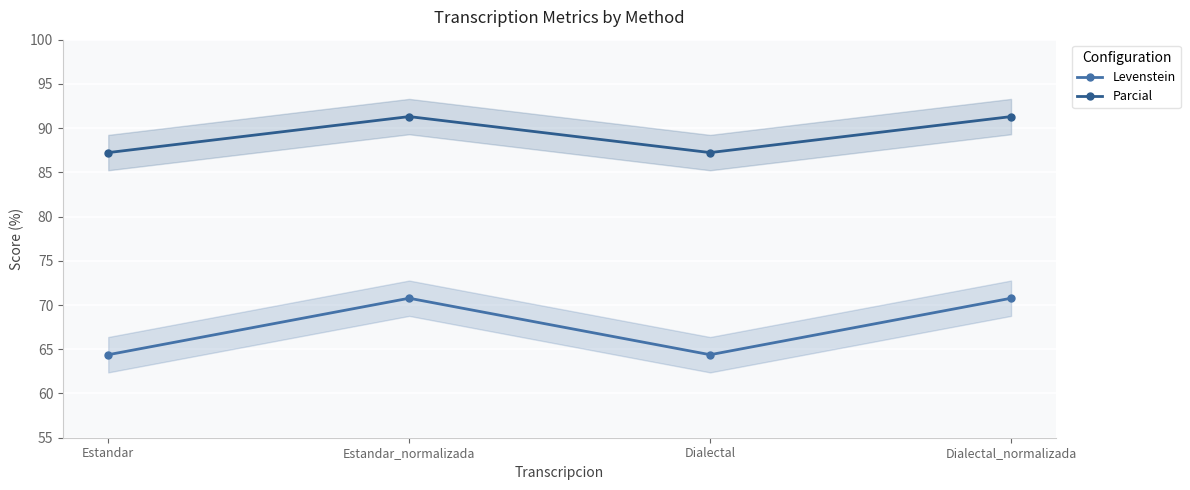

How many interior local peaks does the Parcial series have?

1